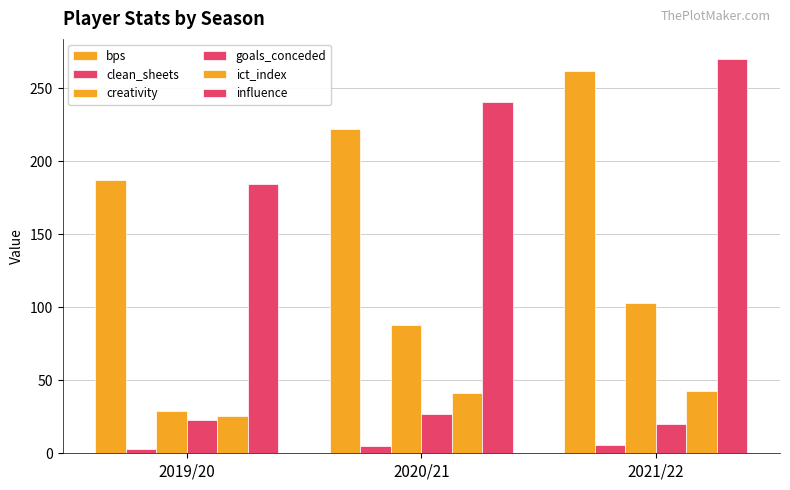

Rank the series at 2021/22 from lowest to highest value.

clean_sheets, goals_conceded, ict_index, creativity, bps, influence